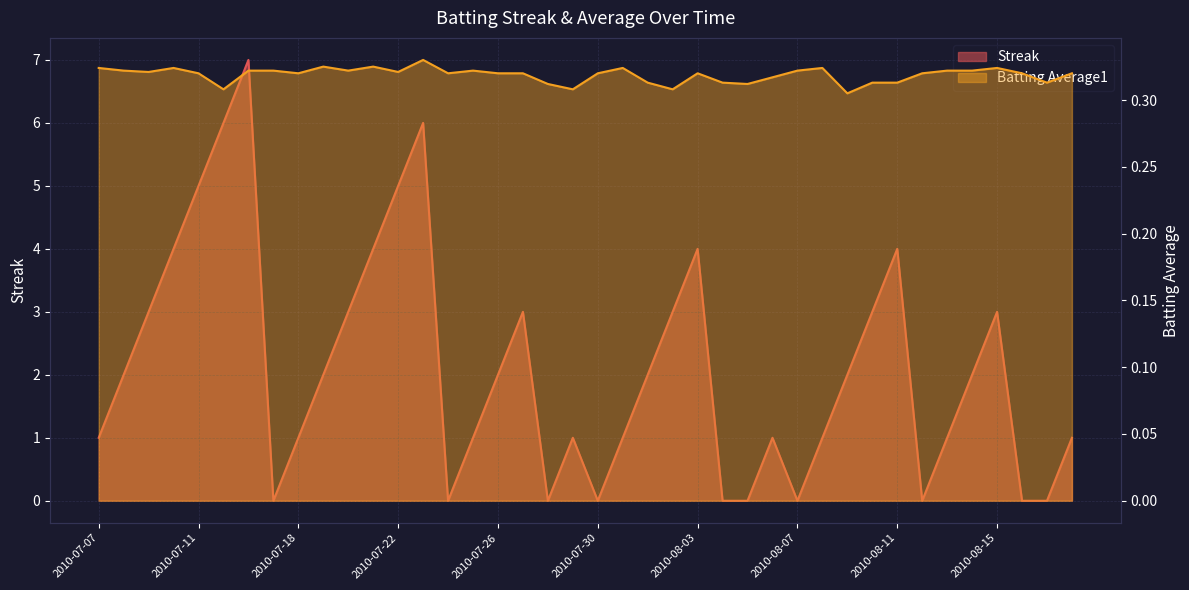

Reading left to right, what are all the values shown in this chart?

Streak: 2010-07-07=1.0	2010-07-08=2.0	2010-07-09=3.0	2010-07-10=4.0	2010-07-11=5.0	2010-07-15=6.0	2010-07-16=7.0	2010-07-17=0.0	2010-07-18=1.0	2010-07-19=2.0	2010-07-20=3.0	2010-07-21=4.0	2010-07-22=5.0	2010-07-23=6.0	2010-07-24=0.0	2010-07-25=1.0	2010-07-26=2.0	2010-07-27=3.0	2010-07-28=0.0	2010-07-29=1.0	2010-07-30=0.0	2010-07-31=1.0	2010-08-01=2.0	2010-08-02=3.0	2010-08-03=4.0	2010-08-04=0.0	2010-08-05=0.0	2010-08-06=1.0	2010-08-07=0.0	2010-08-08=1.0	2010-08-09=2.0	2010-08-10=3.0	2010-08-11=4.0	2010-08-12=0.0	2010-08-13=1.0	2010-08-14=2.0	2010-08-15=3.0	2010-08-16=0.0	2010-08-17=0.0	2010-08-18=1.0
Batting Average1: 2010-07-07=0.3	2010-07-08=0.3	2010-07-09=0.3	2010-07-10=0.3	2010-07-11=0.3	2010-07-15=0.3	2010-07-16=0.3	2010-07-17=0.3	2010-07-18=0.3	2010-07-19=0.3	2010-07-20=0.3	2010-07-21=0.3	2010-07-22=0.3	2010-07-23=0.3	2010-07-24=0.3	2010-07-25=0.3	2010-07-26=0.3	2010-07-27=0.3	2010-07-28=0.3	2010-07-29=0.3	2010-07-30=0.3	2010-07-31=0.3	2010-08-01=0.3	2010-08-02=0.3	2010-08-03=0.3	2010-08-04=0.3	2010-08-05=0.3	2010-08-06=0.3	2010-08-07=0.3	2010-08-08=0.3	2010-08-09=0.3	2010-08-10=0.3	2010-08-11=0.3	2010-08-12=0.3	2010-08-13=0.3	2010-08-14=0.3	2010-08-15=0.3	2010-08-16=0.3	2010-08-17=0.3	2010-08-18=0.3